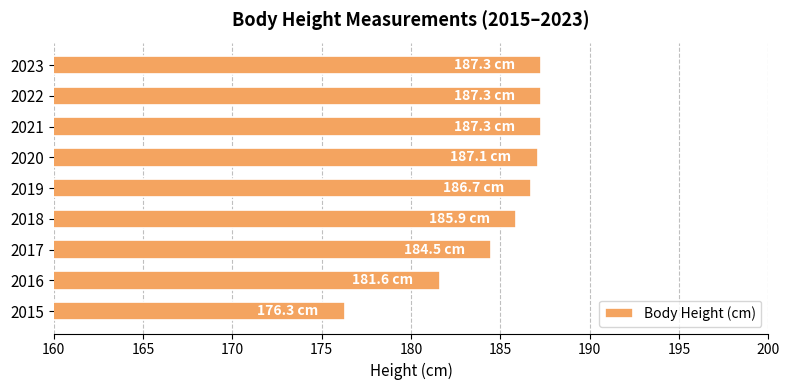

The value at 2016 is 261.3. True or false?

False